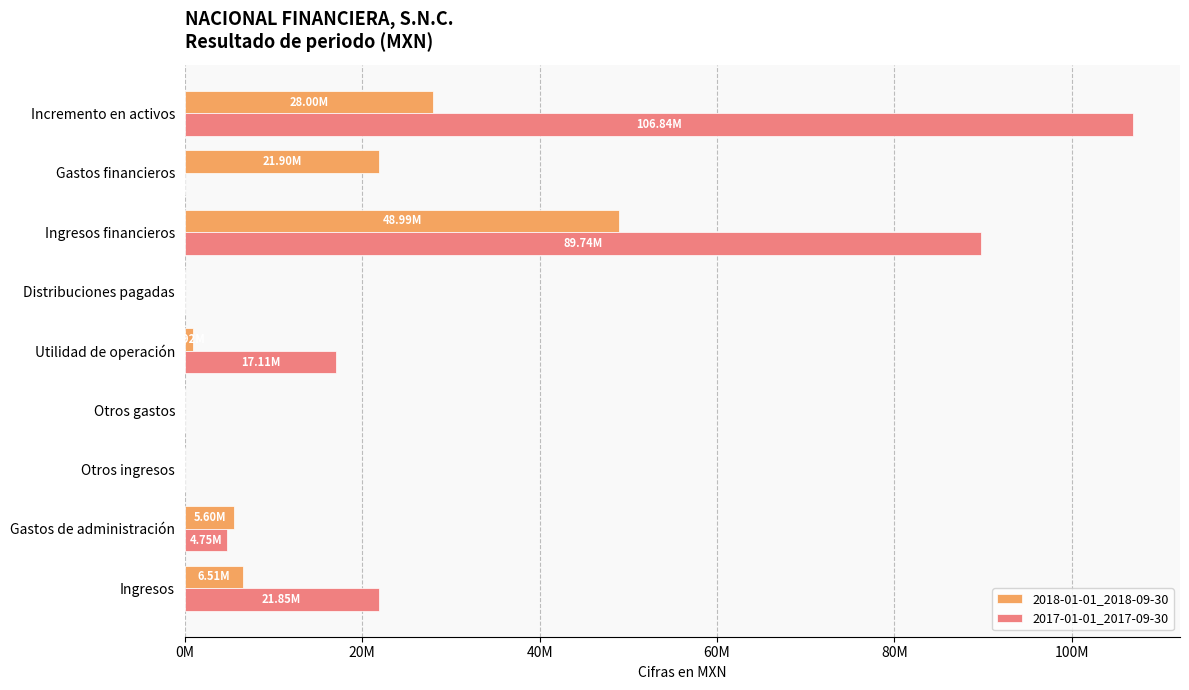

What are all the series names shown in the legend?

2018-01-01_2018-09-30, 2017-01-01_2017-09-30